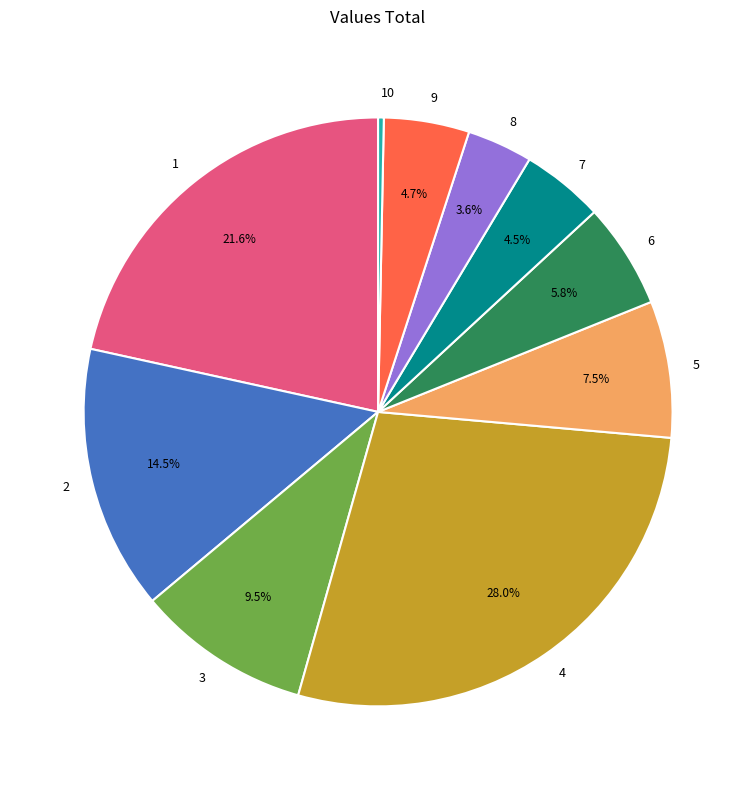

What percentage is the 8 slice, to the nearest percent?

4%